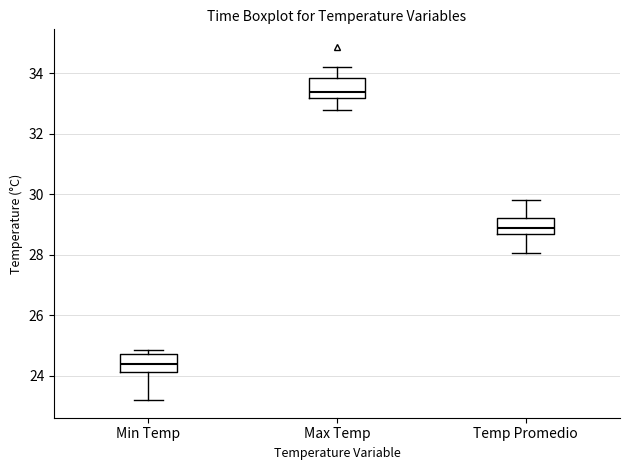

Reading left to right, transcribe this box plot: for each box, give where its median line is, the range the box spans, and where its two whiskers end, as read against the y-axis. The values are not printed on the chart, so give them approximately, as read against the axis.

Min Temp: median 24.4, box 24.2 to 24.8, whiskers 23.2 to 24.8 (just above the box's upper edge)
Max Temp: median 33.4, box 33.2 to 33.8, whiskers 32.8 to 34.2
Temp Promedio: median 28.8, box 28.6 to 29.2, whiskers 28.0 to 29.8